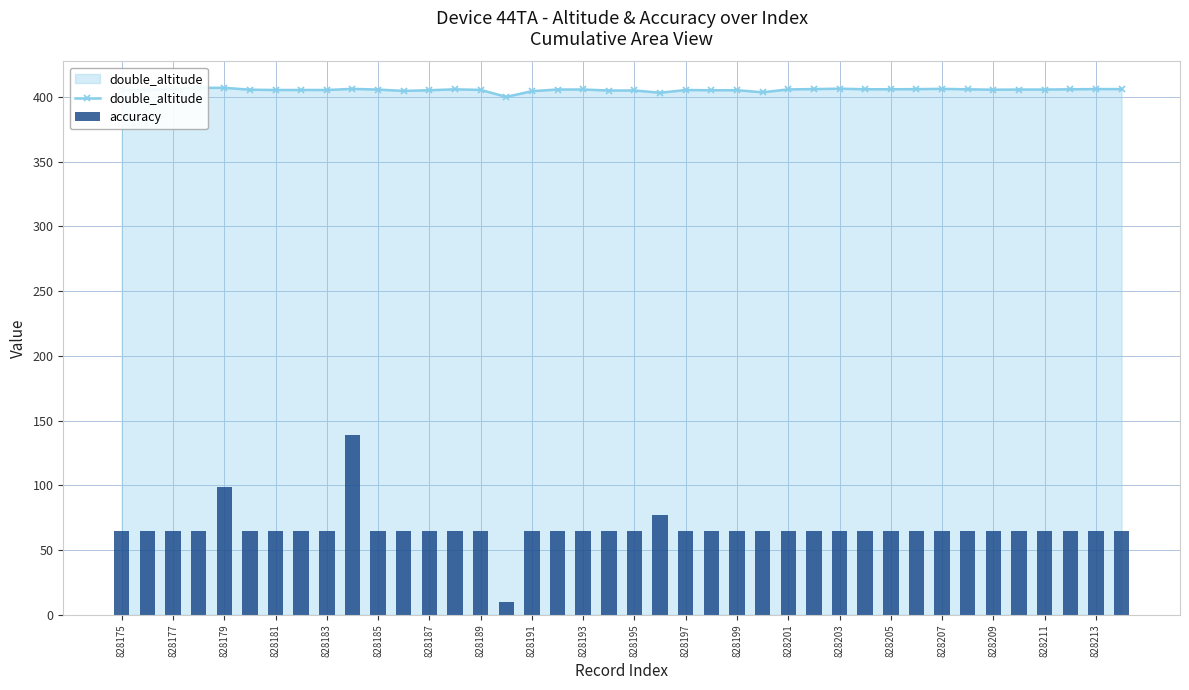

List the series in order of their peak value, lowest first.

accuracy, double_altitude